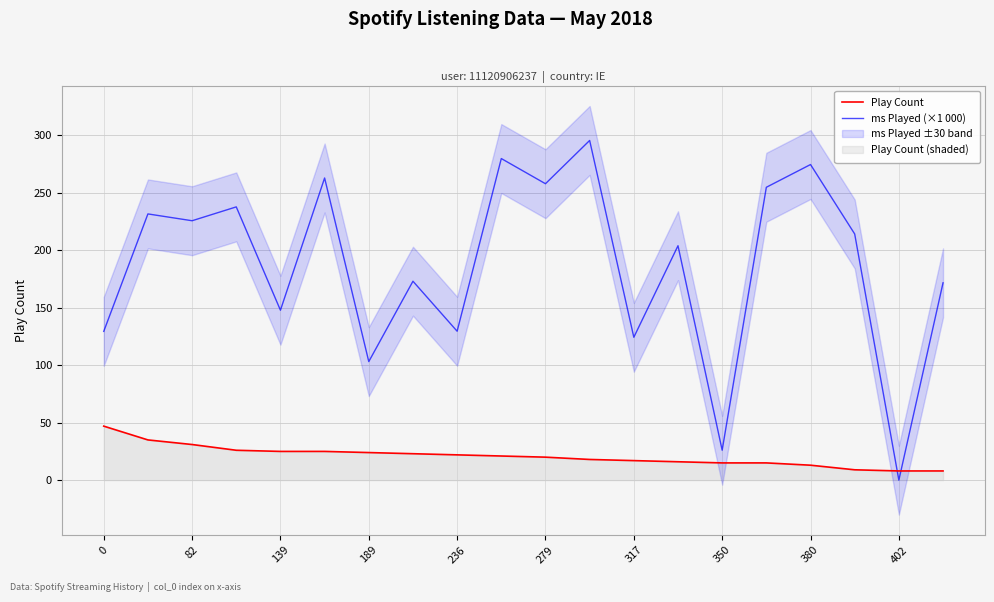

Is the value of Play Count at 13 greater than the value of ms Played (×1 000) at 15?

No